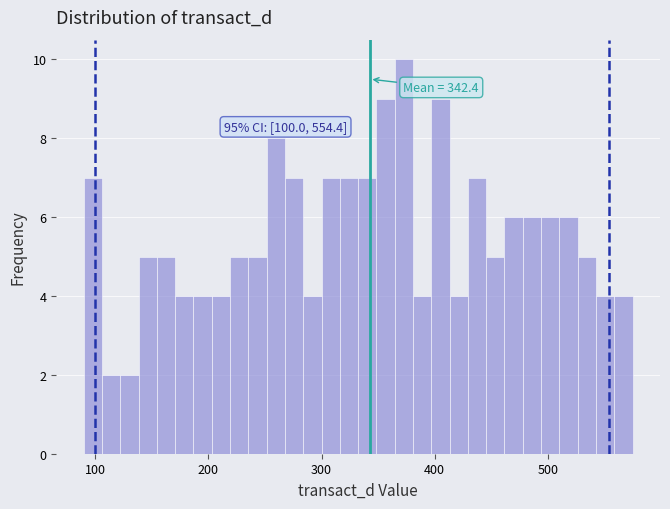

Around what value on the x-axis is the tallest bar? Give the approximate position of its centre, as read against the axis.

370